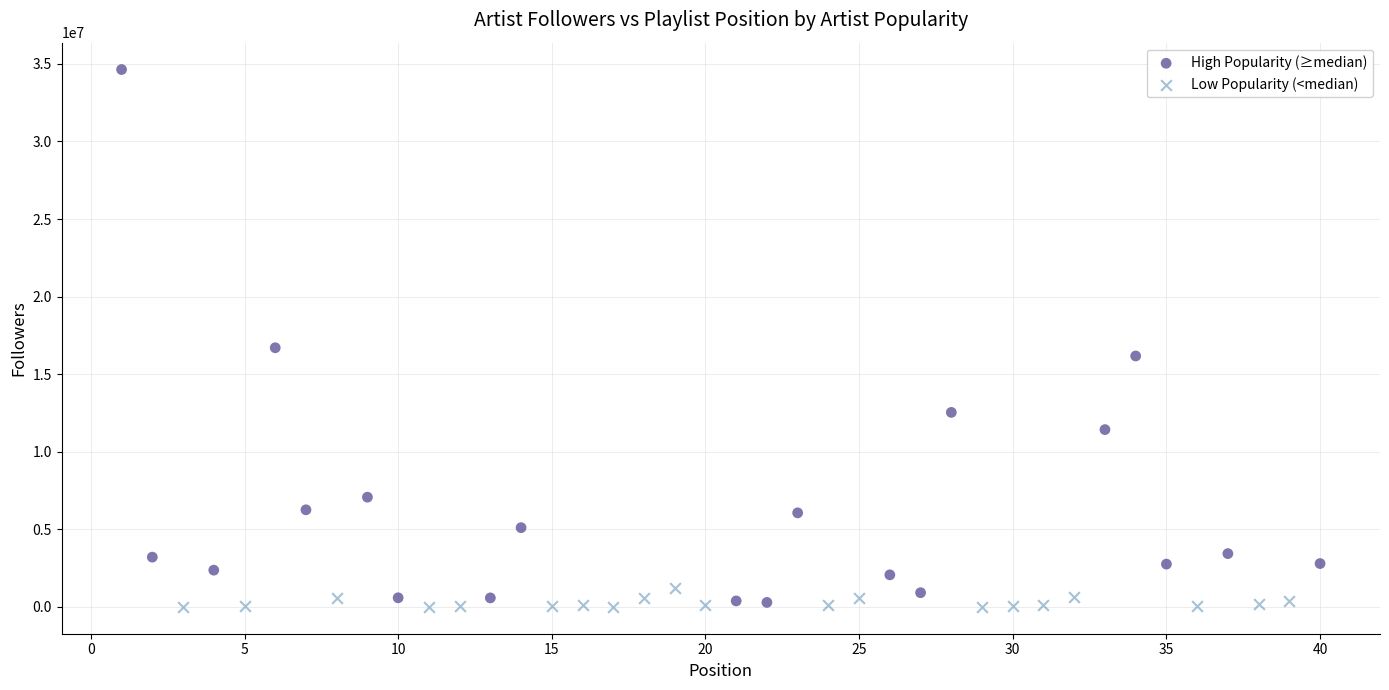

Which series reaches the maximum Y coordinate?

High Popularity (≥median)